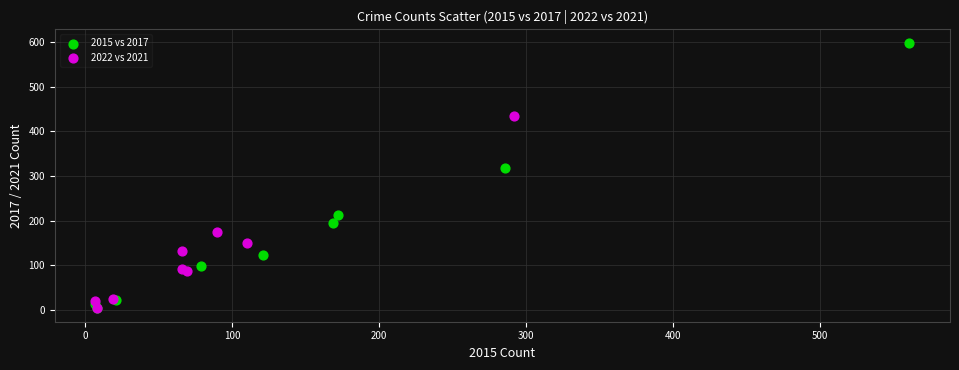

Which series contains the highest Y value?

2015 vs 2017